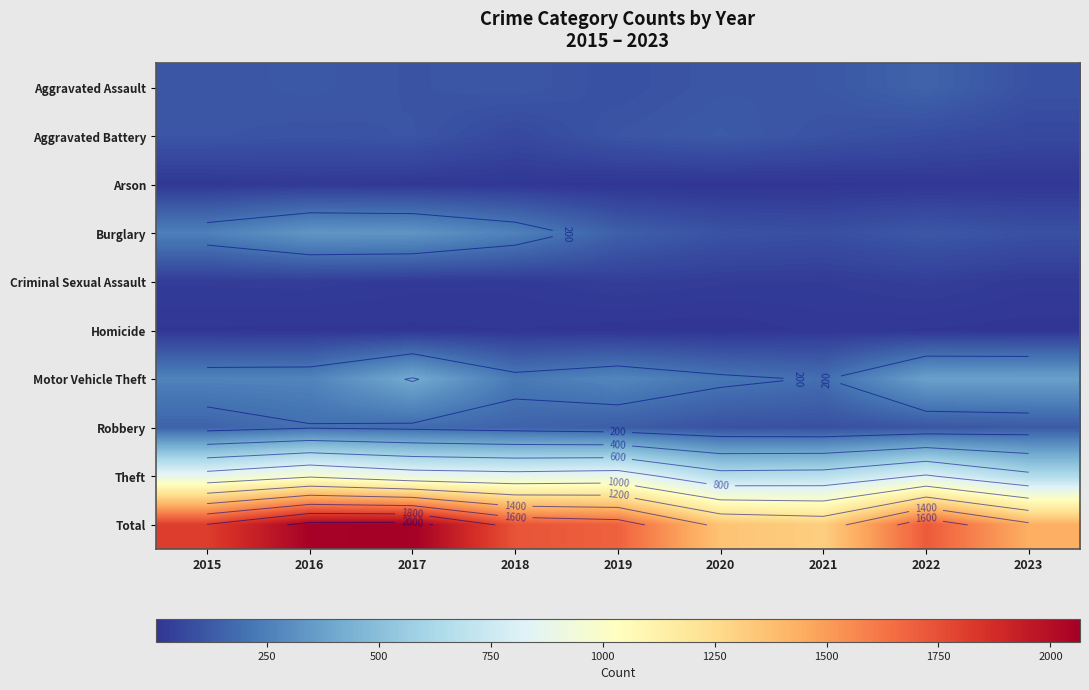

Which series changed the most between 2015 and 2018?

Total